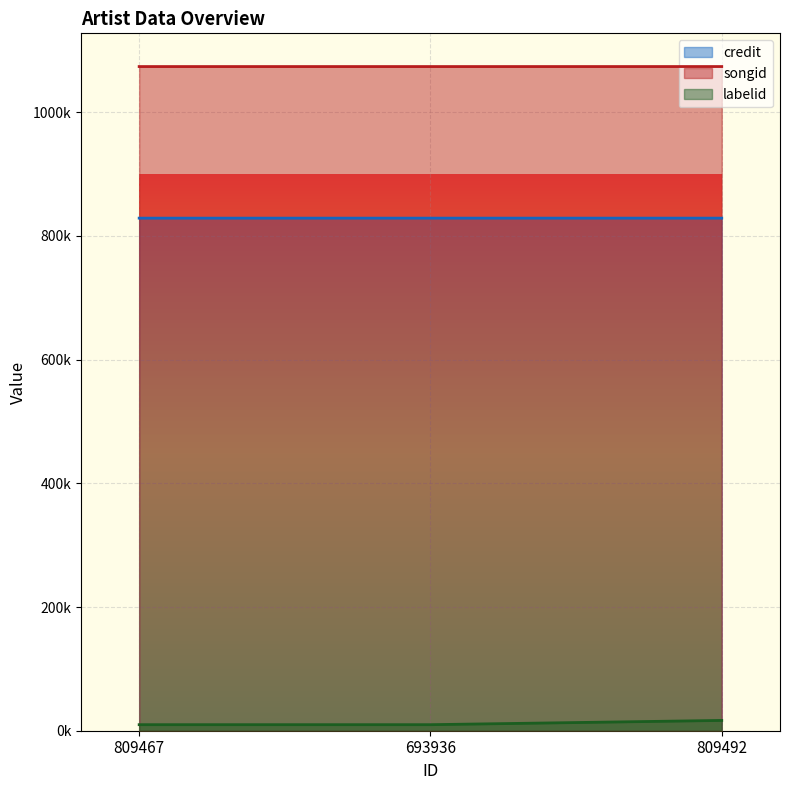

What position from the right is 693936?

2